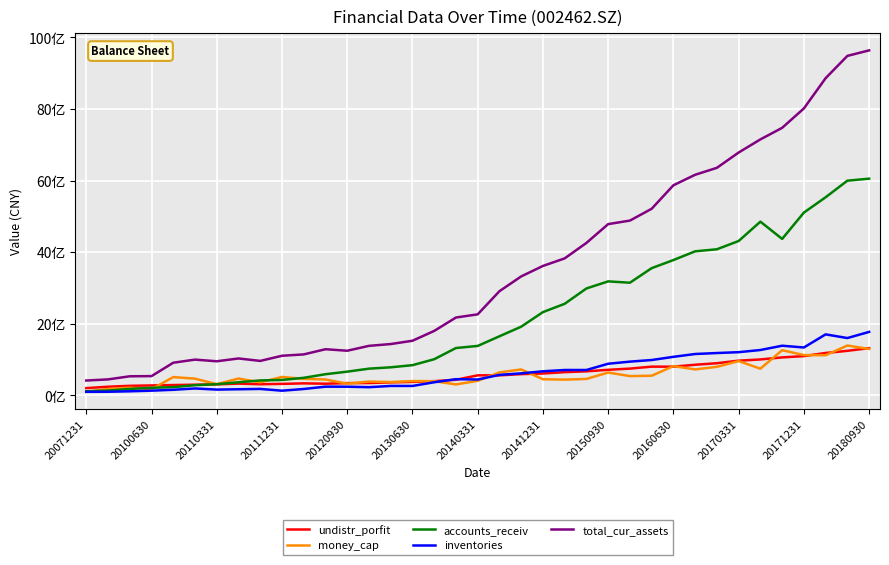

Does the chart have visible grid lines?

Yes